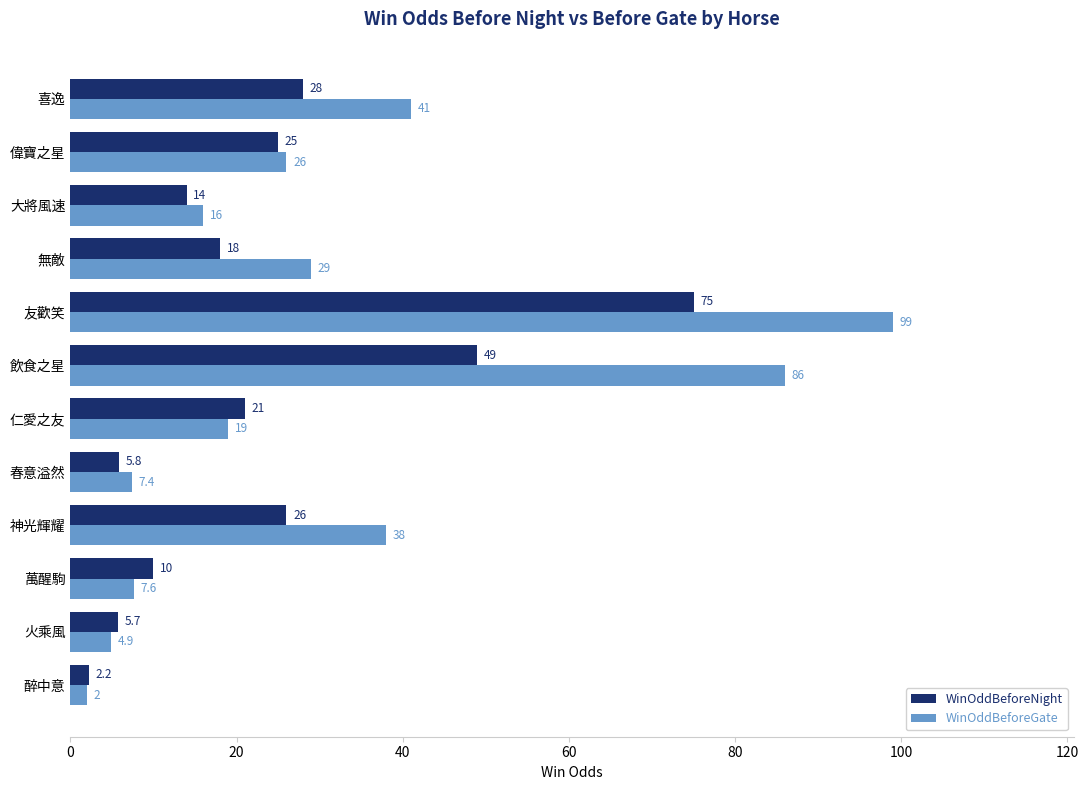

Rank the series by their average value, from highest to lowest.

WinOddBeforeGate, WinOddBeforeNight